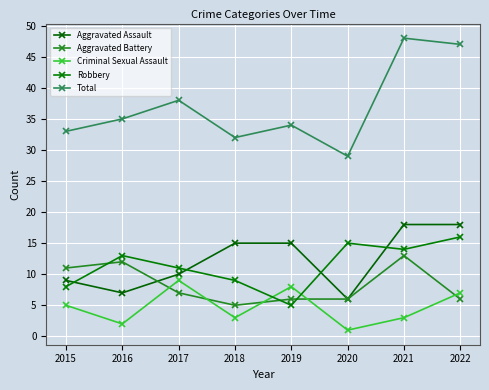

What is the difference between the Total values at 2017 and 2020?

9